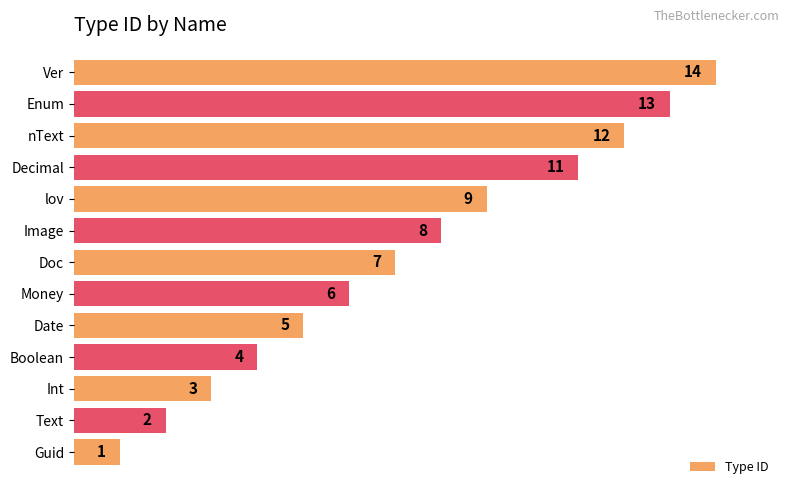

Which label corresponds to the largest value in the chart?

Ver